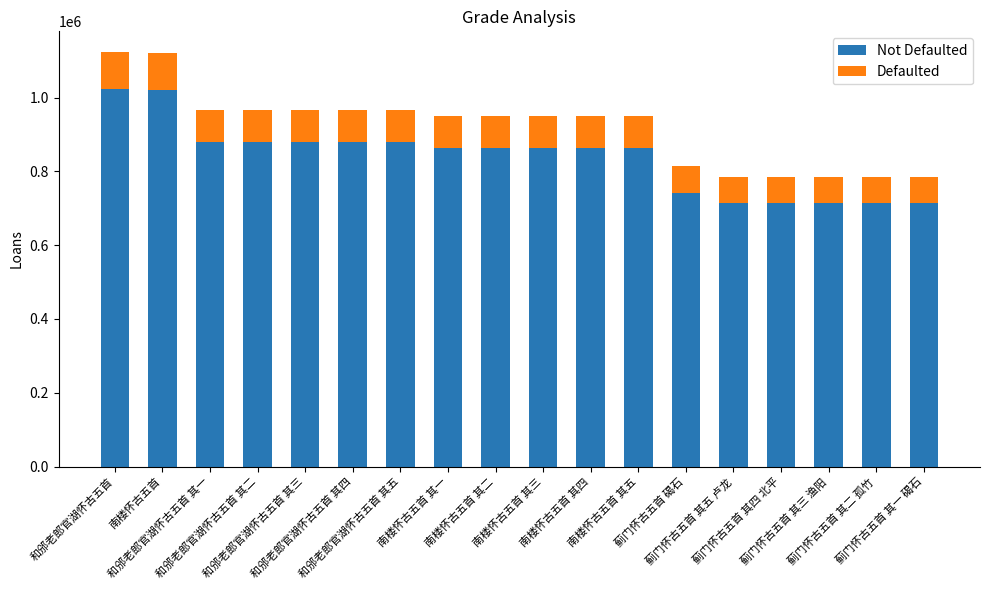

What is the average value of the Defaulted series?

82806.3